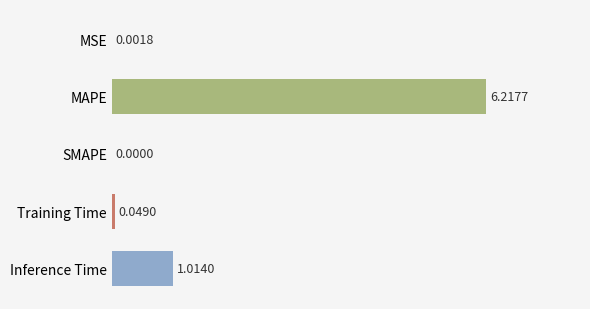

What is the sum of the values at MAPE and Training Time?

6.3